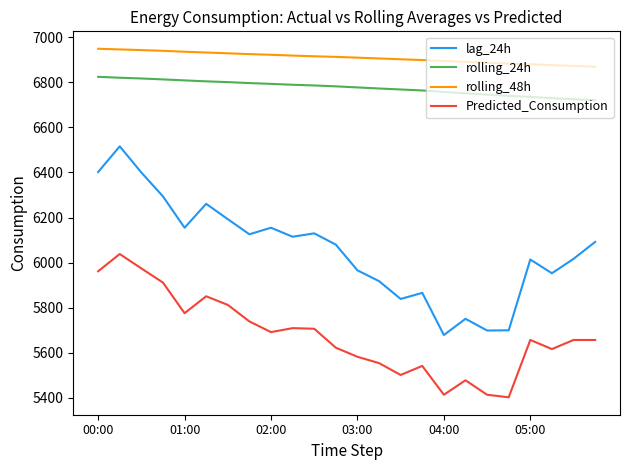

Which series has the largest total across all categories?

rolling_48h